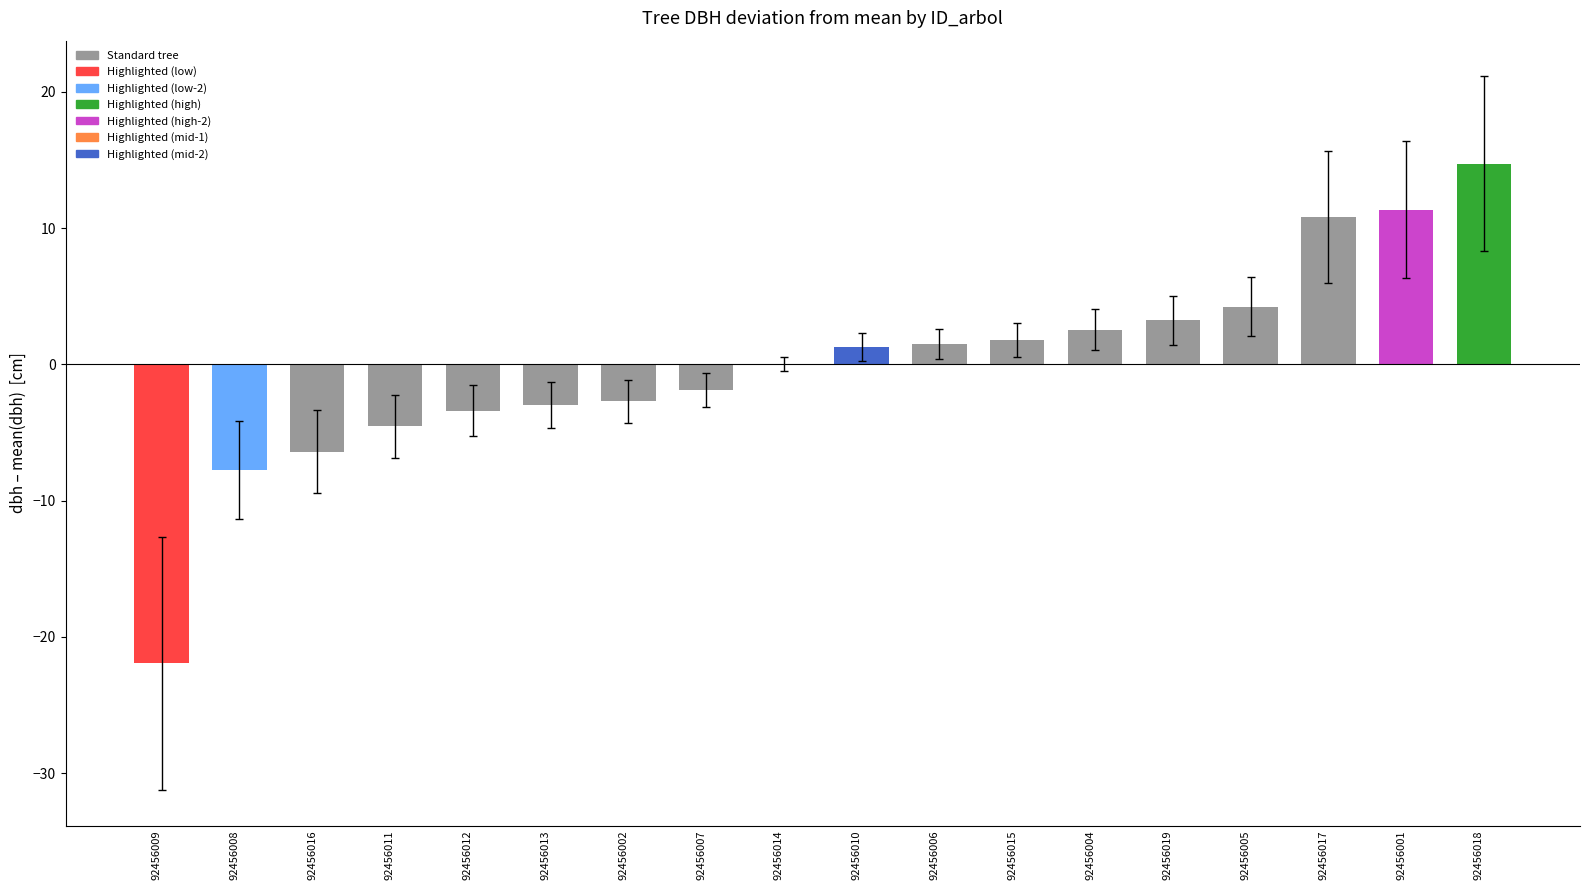

At which category does the chart reach its peak across all series?

92456018